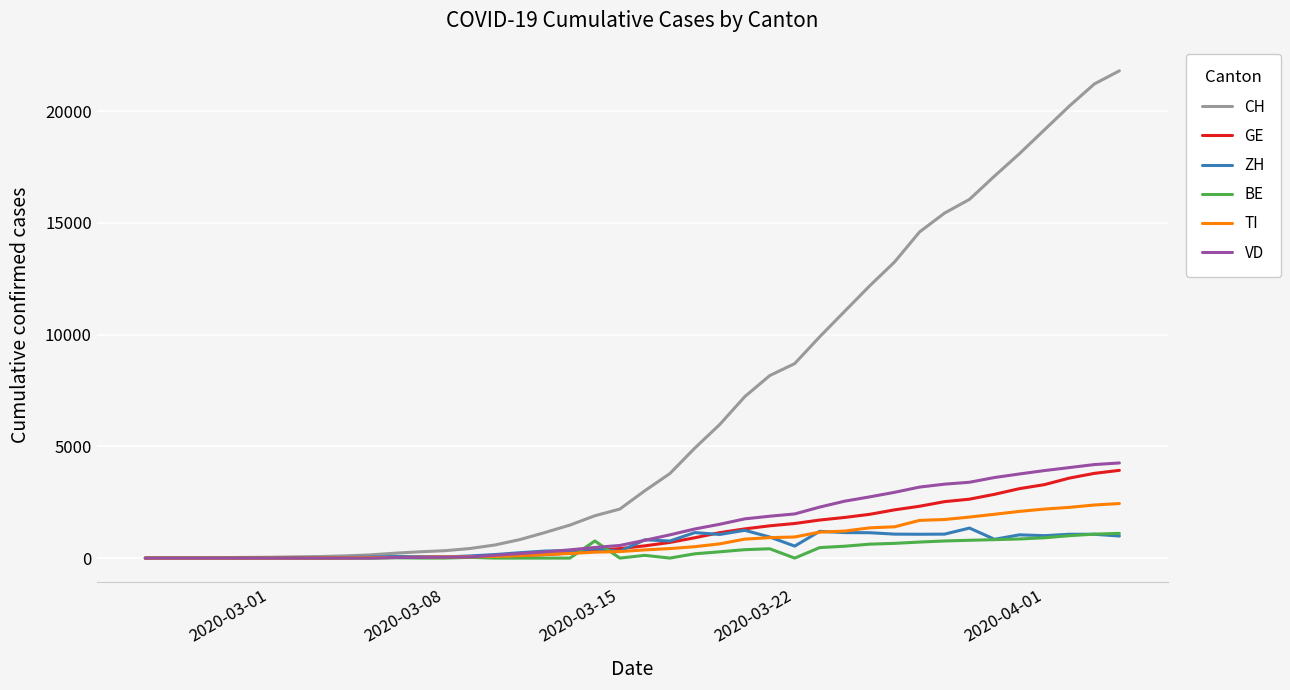

Which series has the largest total across all categories?

CH